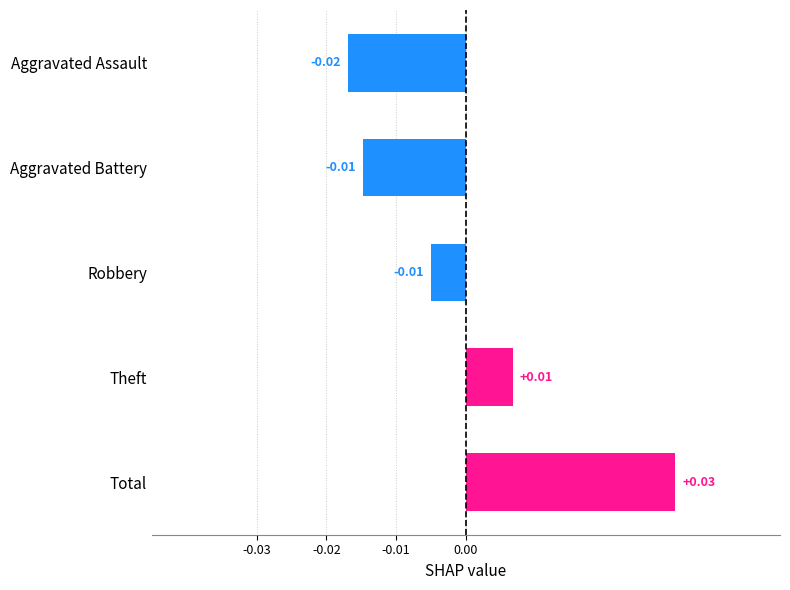

What is the label of the 3rd bar from the bottom?

Robbery